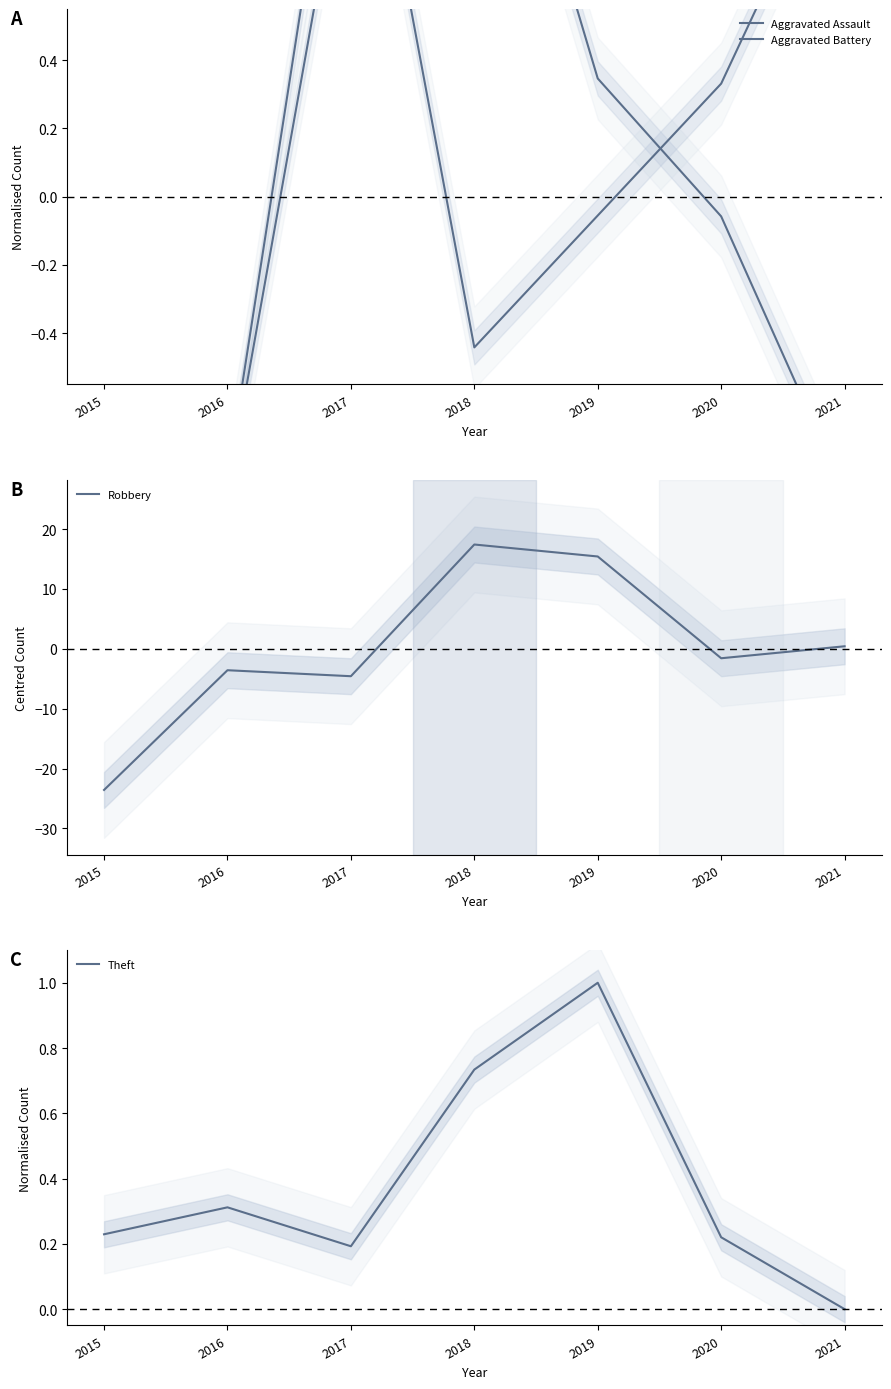

What is the difference between the maximum and minimum values in the Robbery series?

41.0